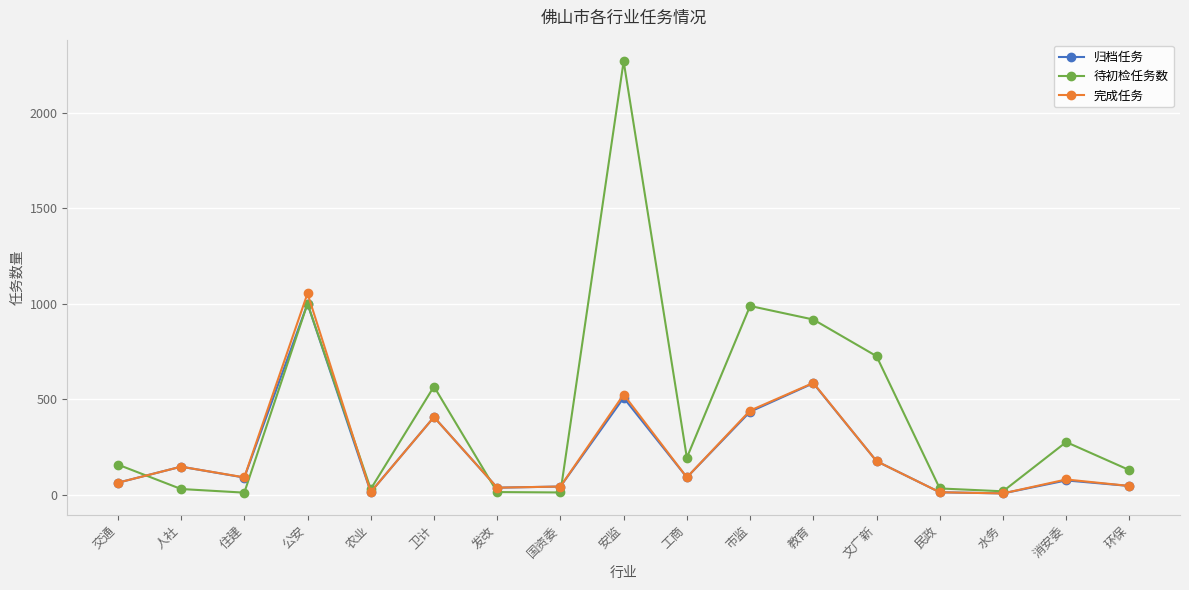

What is the greatest value displayed?

2271